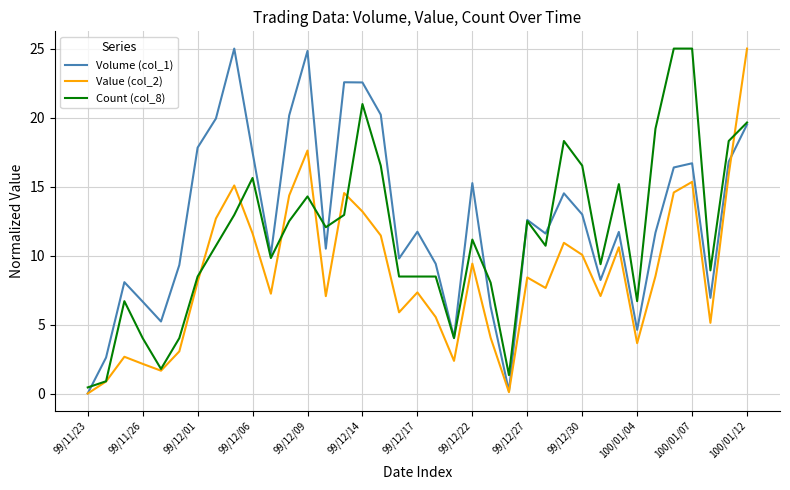

What is the maximum value shown in the chart?

25.0